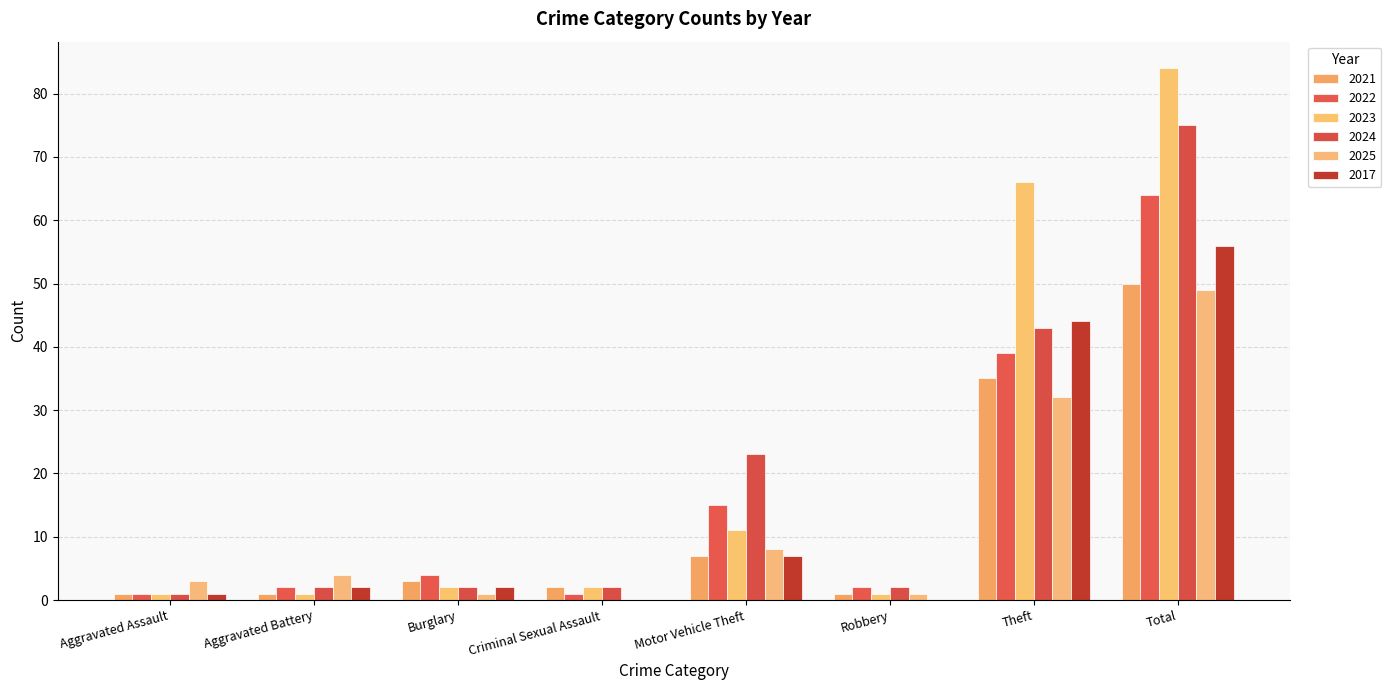

How many values in 2025 are above zero?

7